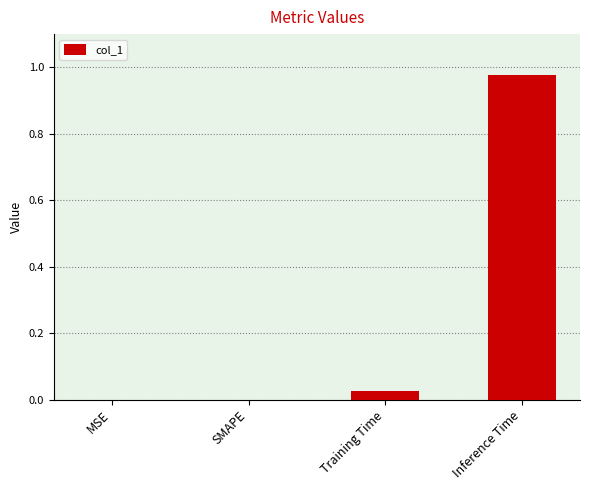

The value at SMAPE is 0.0. True or false?

True